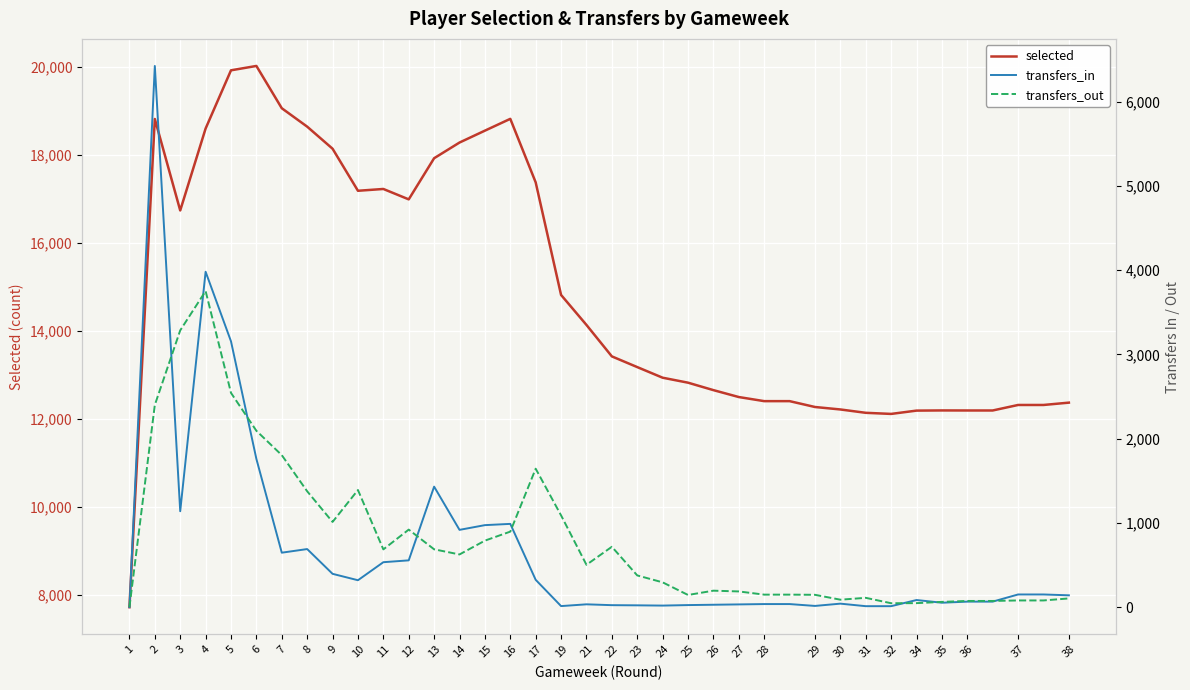

True or false: selected has more than 0 interior local peaks.

True